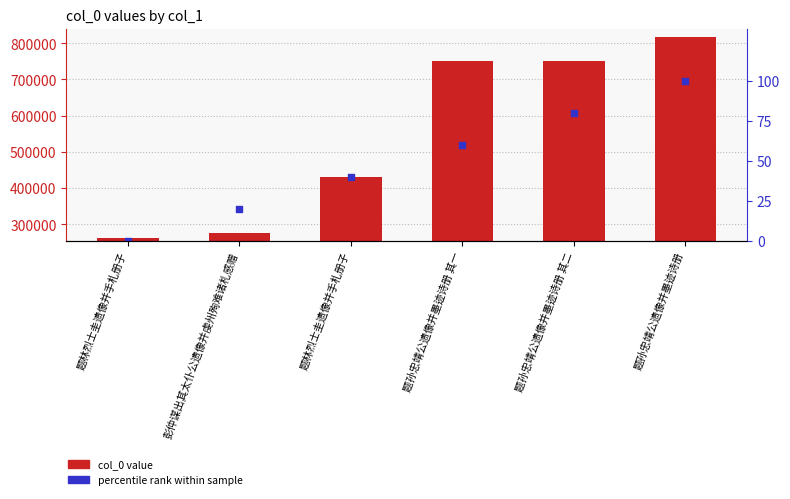

What are all the series names shown in the legend?

col_0 value, percentile rank within sample